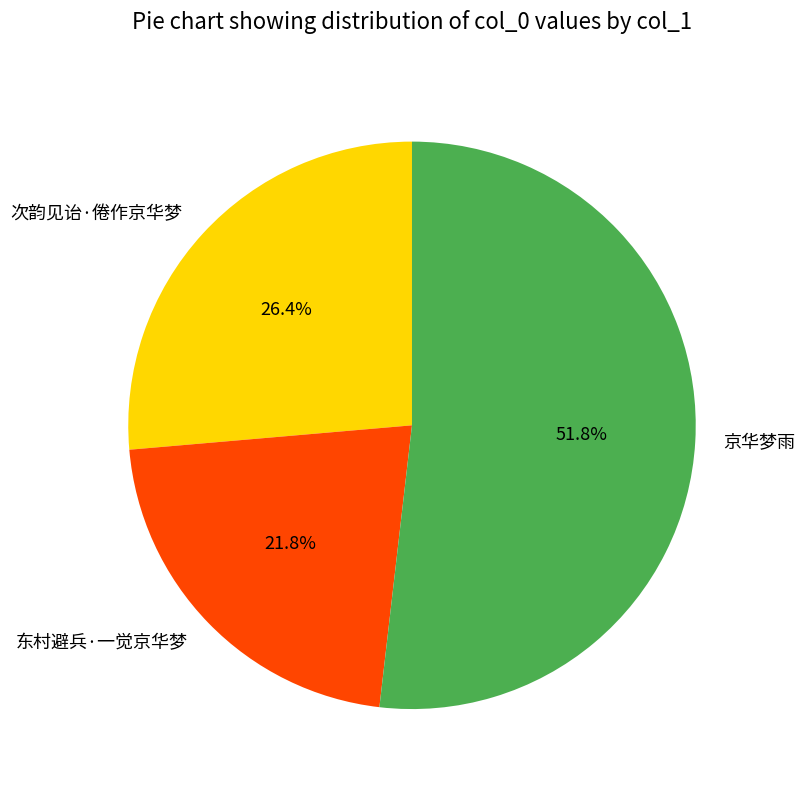

To the nearest percent, what portion does 京华梦雨 represent?

52%